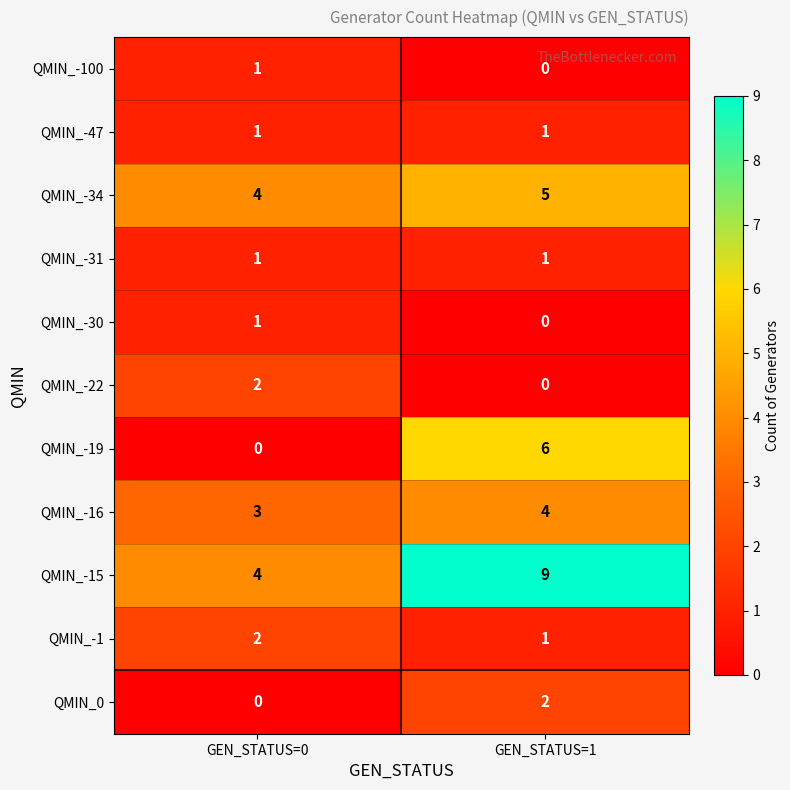

At how many categories does at least one series exceed 1?

2